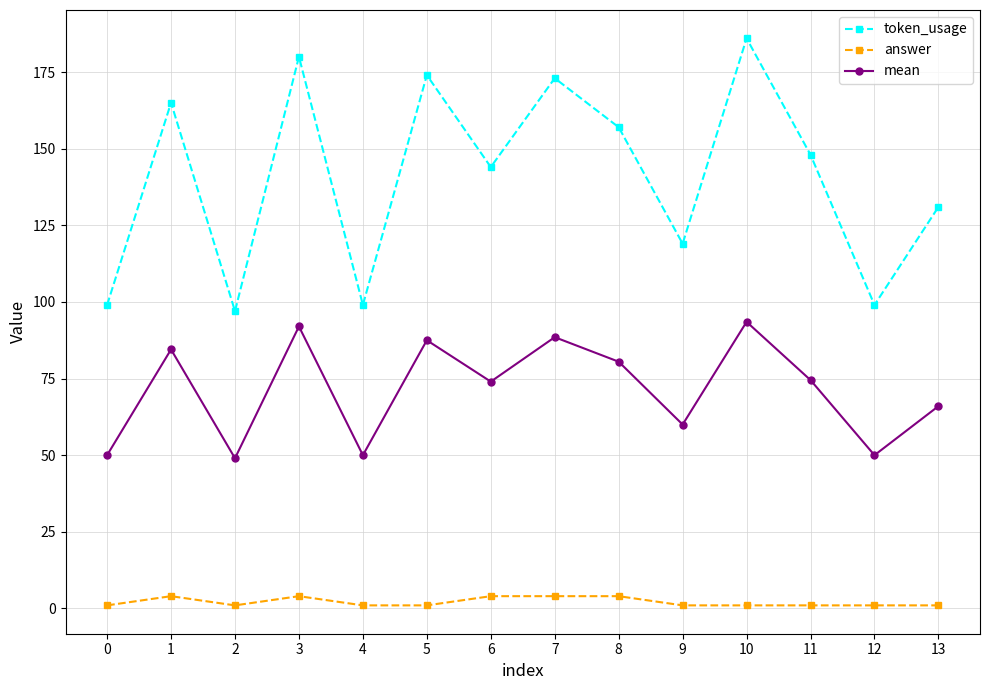

The value of mean at 13 is 36.8. True or false?

False